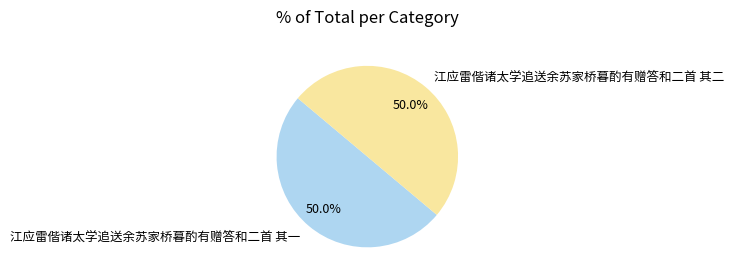

Rank the categories by value from highest to lowest.

江应雷偕诸太学追送余苏家桥暮酌有赠答和二首 其二, 江应雷偕诸太学追送余苏家桥暮酌有赠答和二首 其一